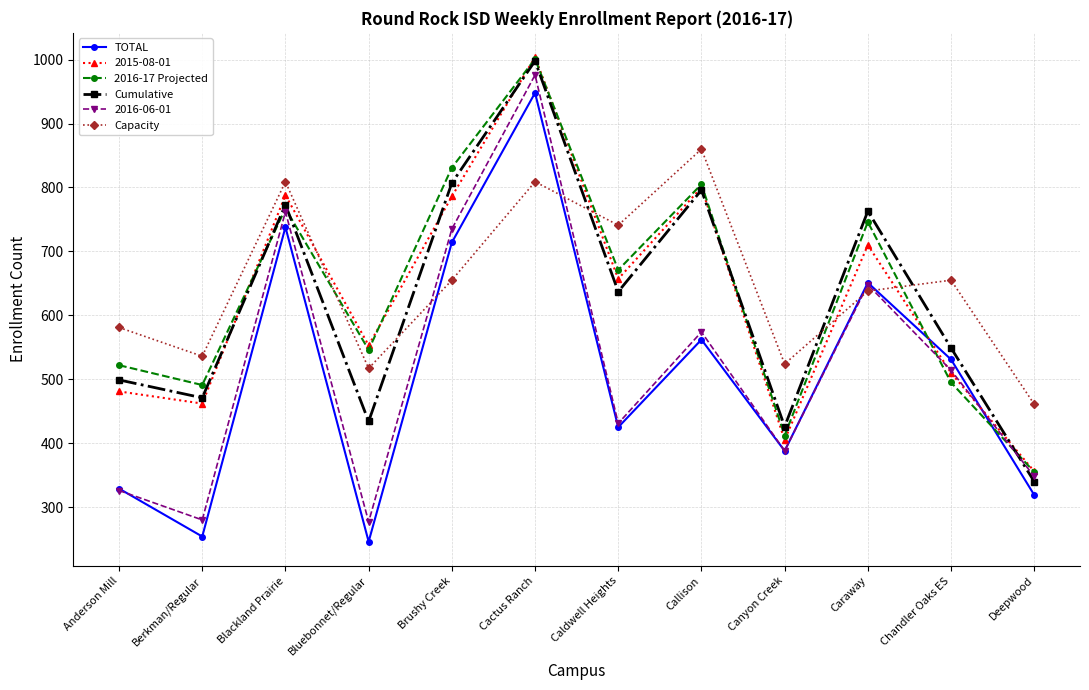

At which category does the chart reach its minimum across all series?

Bluebonnet/Regular